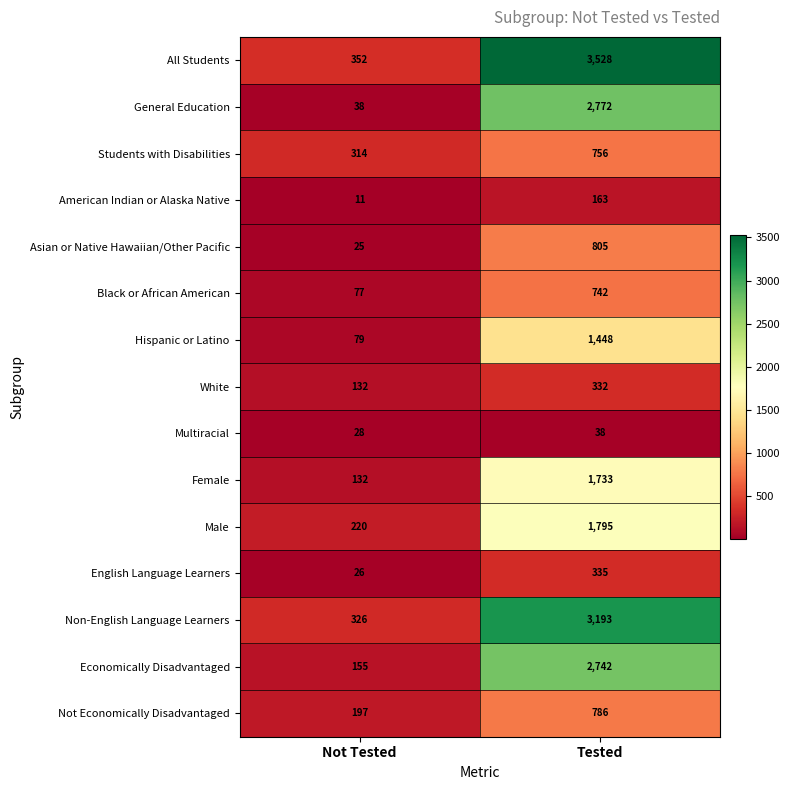

What is the difference between the highest and lowest values at Not Tested?

341